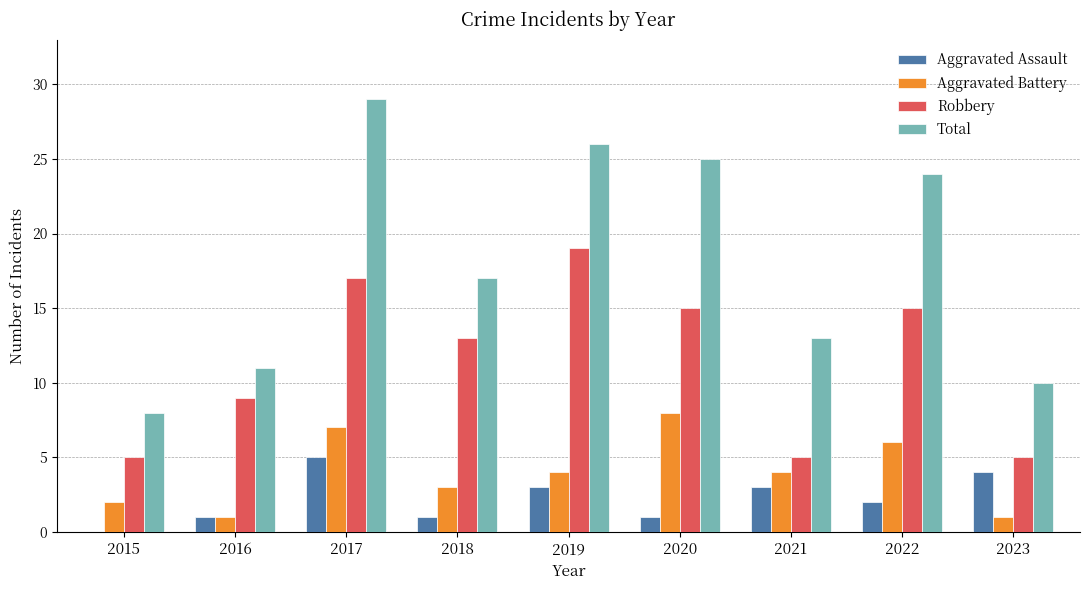

What is the average value of the Robbery series?

11